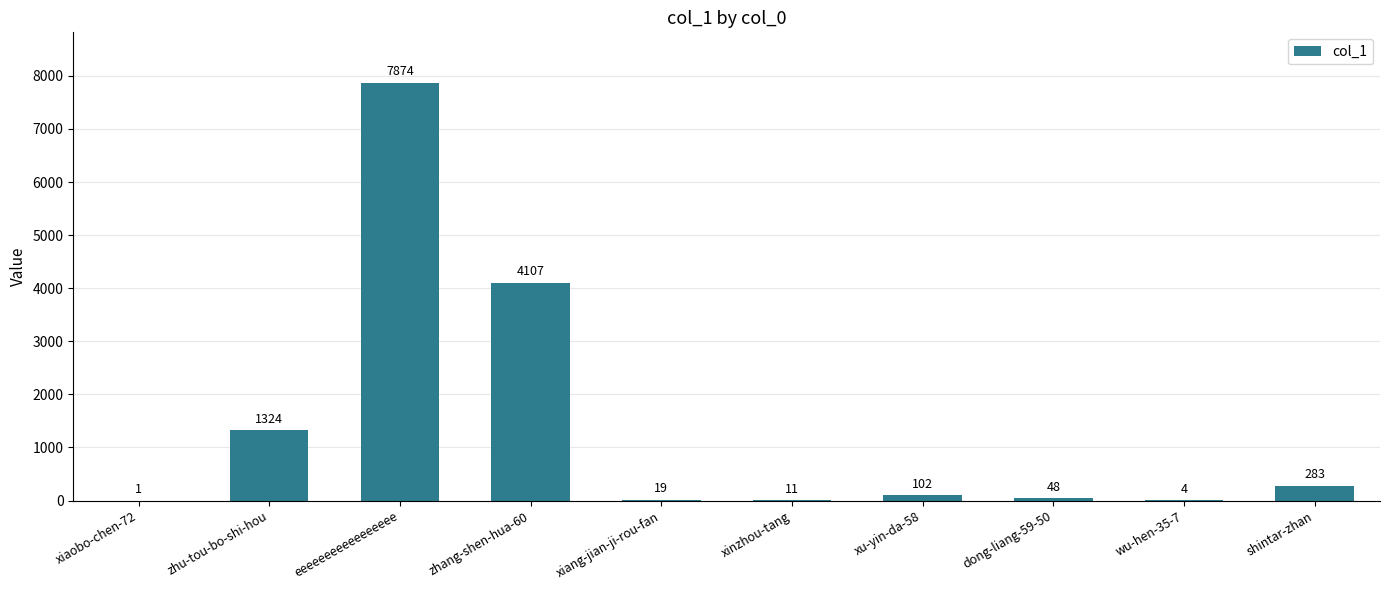

Are the bars grouped side by side (vs. stacked)?

No